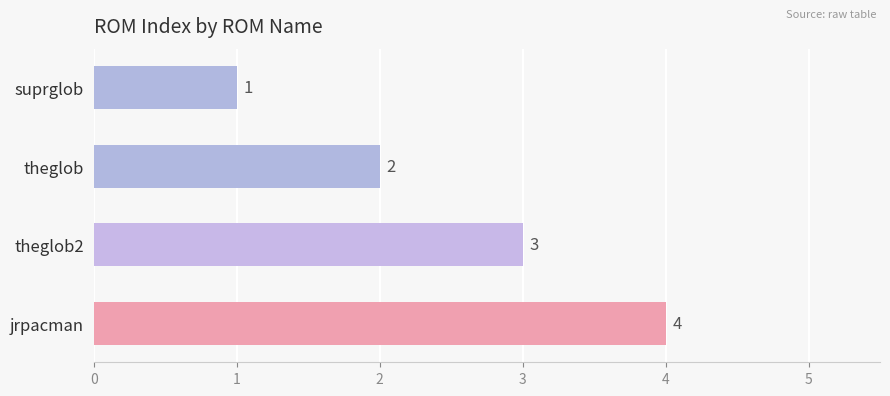

Which label corresponds to the largest value in the chart?

jrpacman